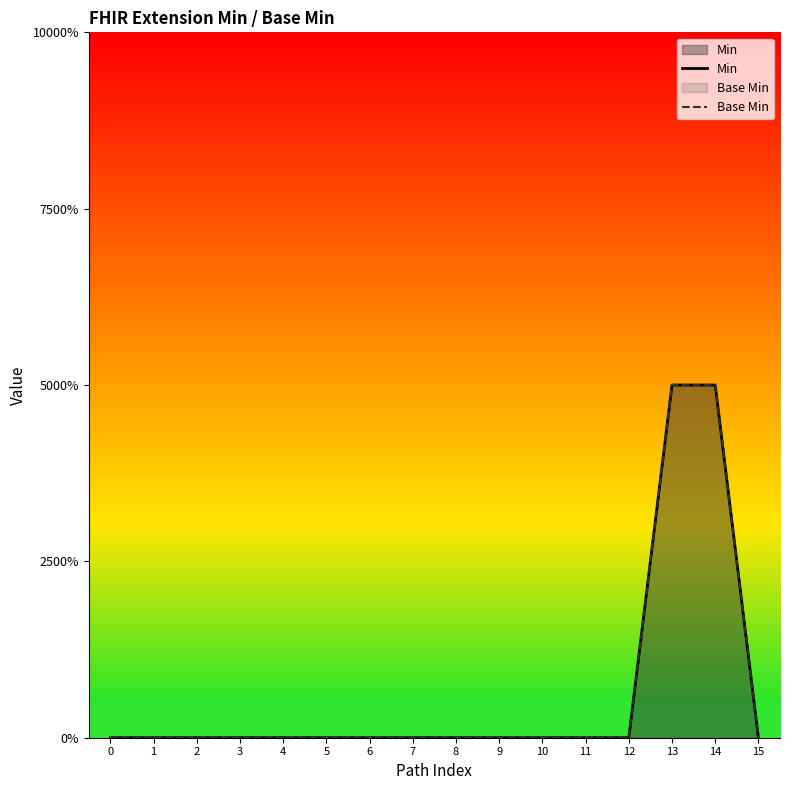

True or false: Base Min has more than 2 points higher than both neighbors.

False